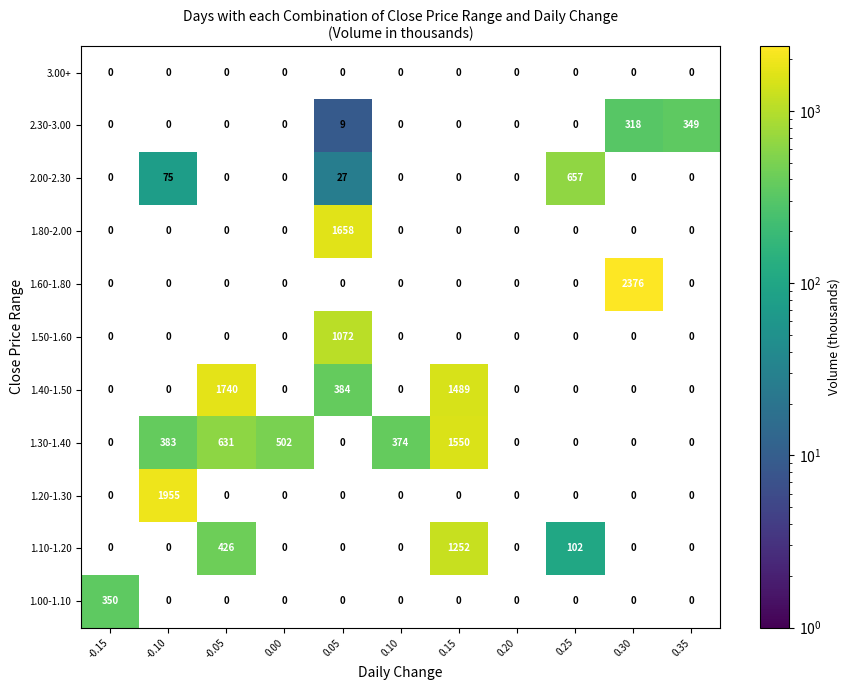

At which category does the chart reach its peak across all series?

0.30